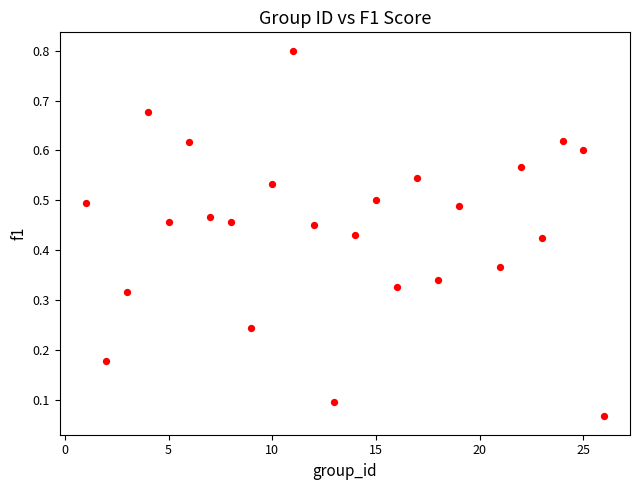

What is the range of X values (max minus min)?

25.0